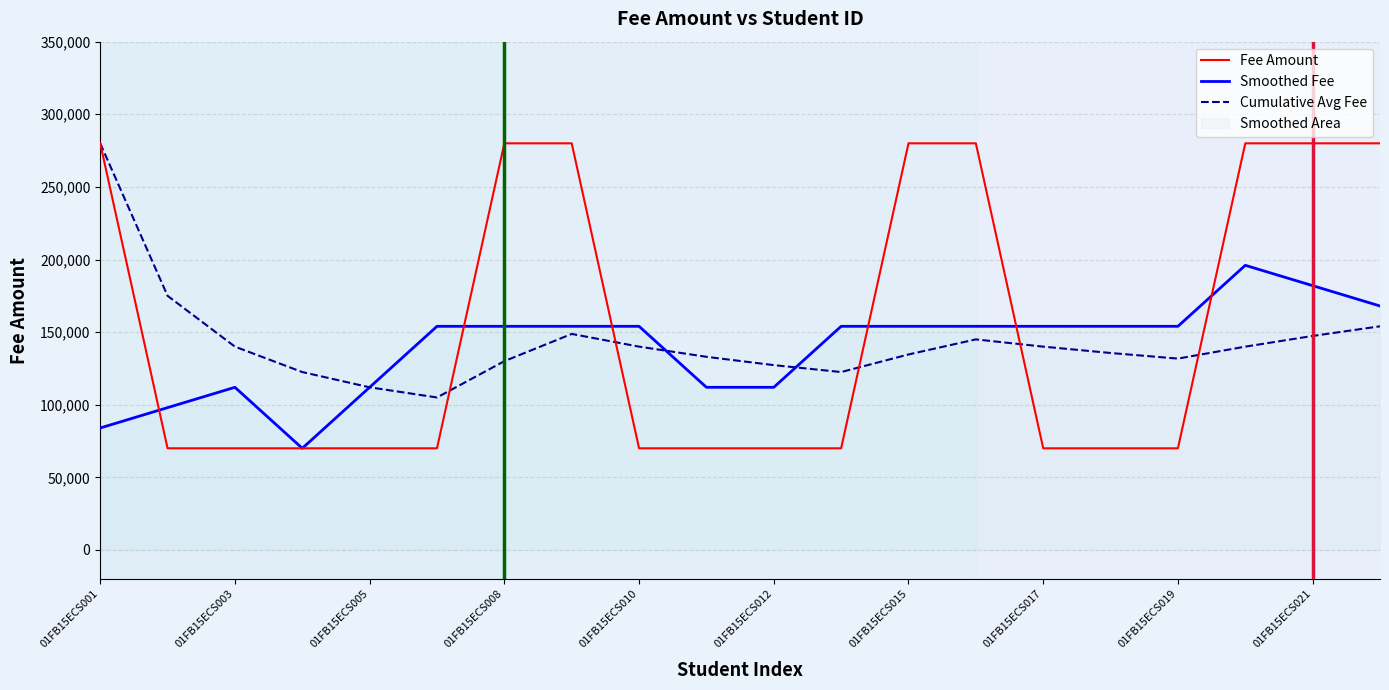

How many lines are shown in the chart?

3